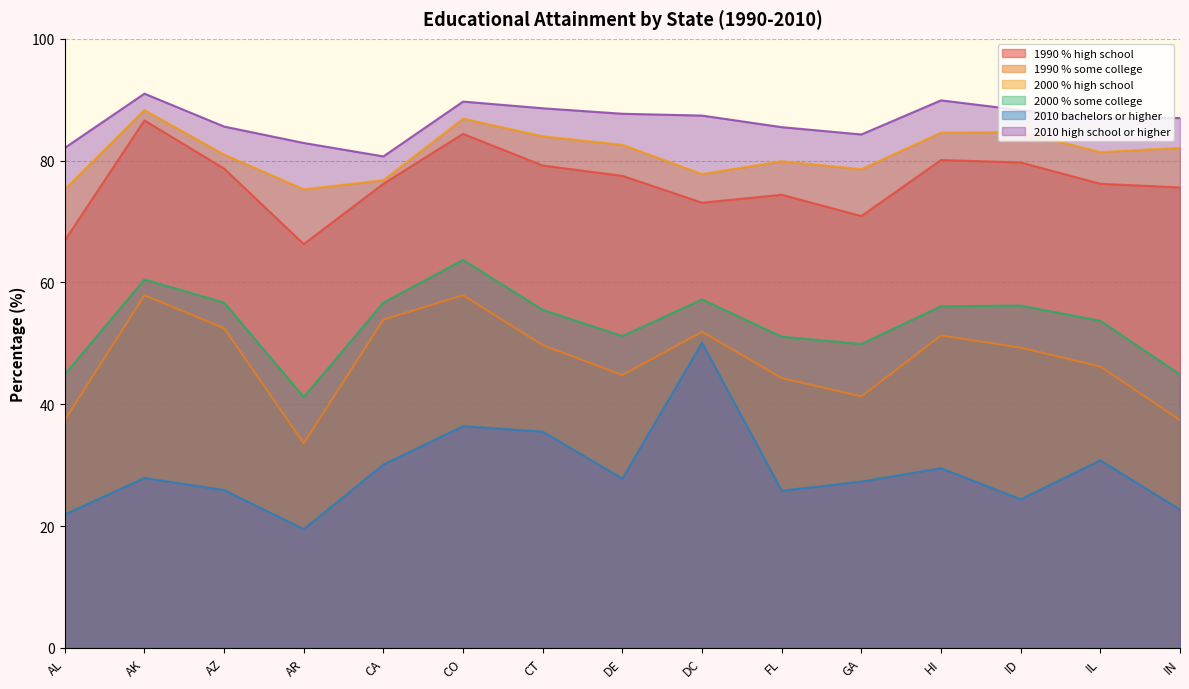

The value of 2010 bachelors or higher at CA is 30.1. True or false?

True